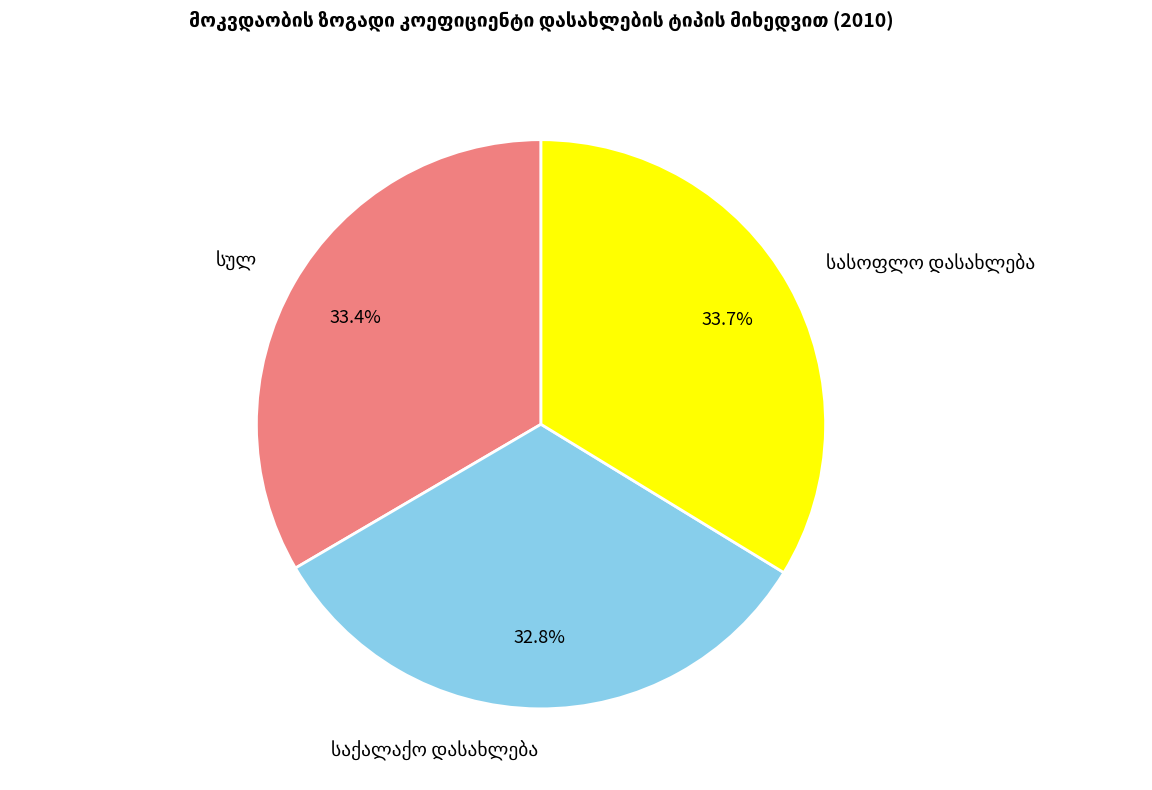

Does any single category account for the majority?

No